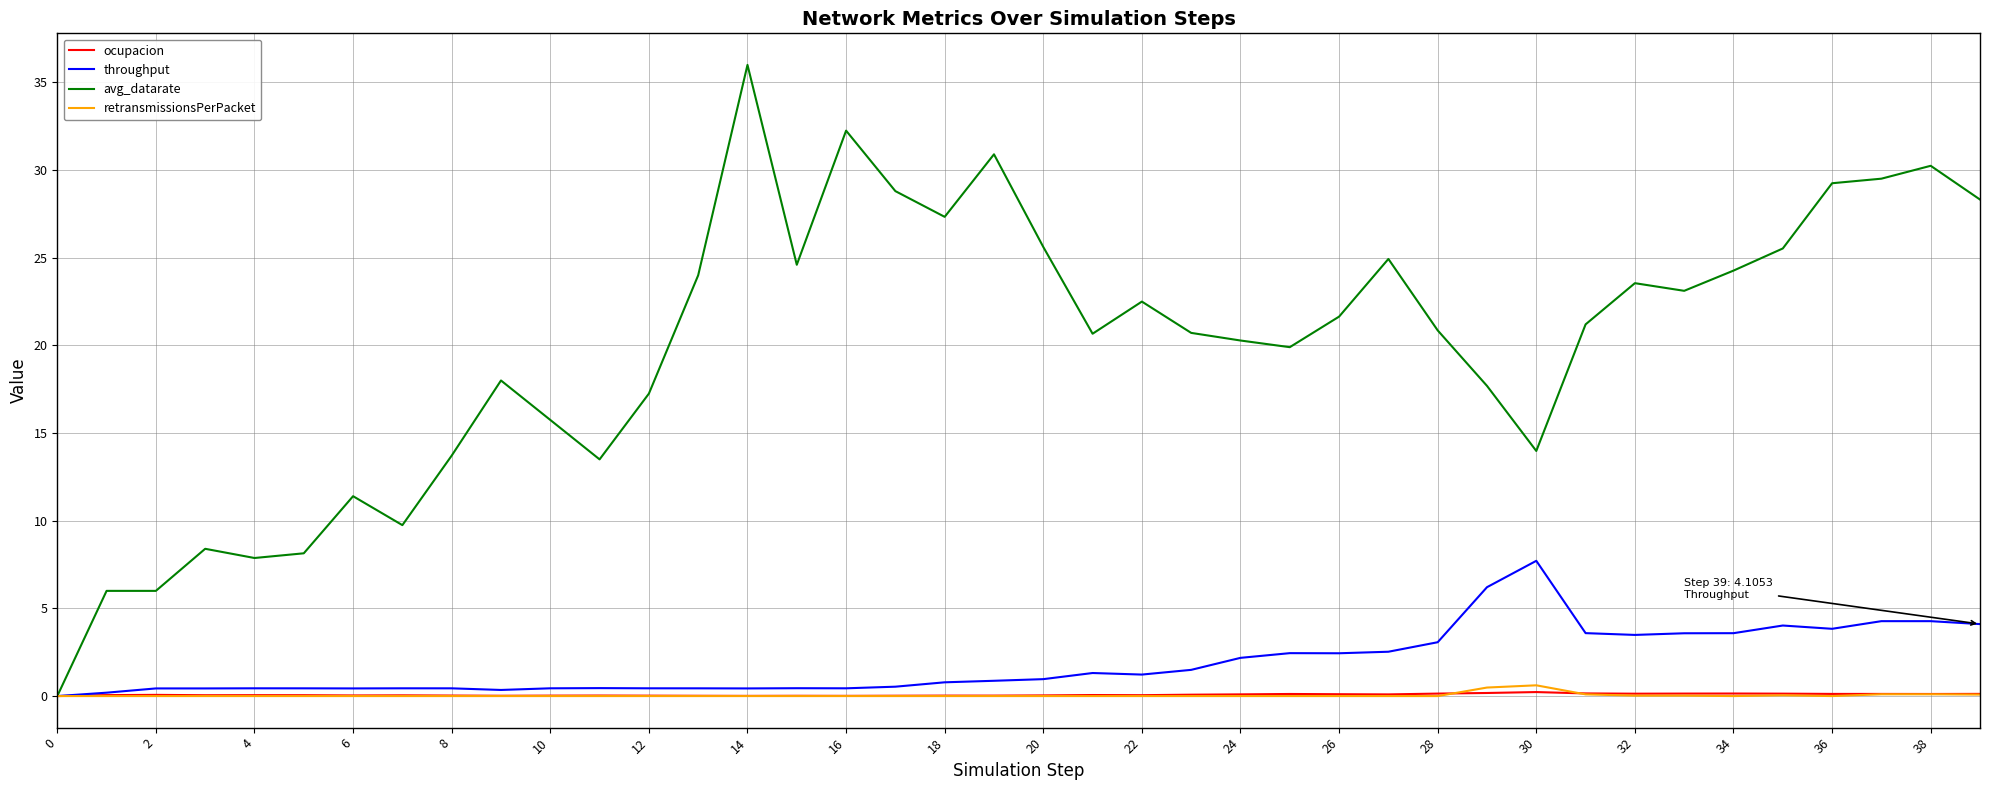

How many categories are shown in the chart?

40